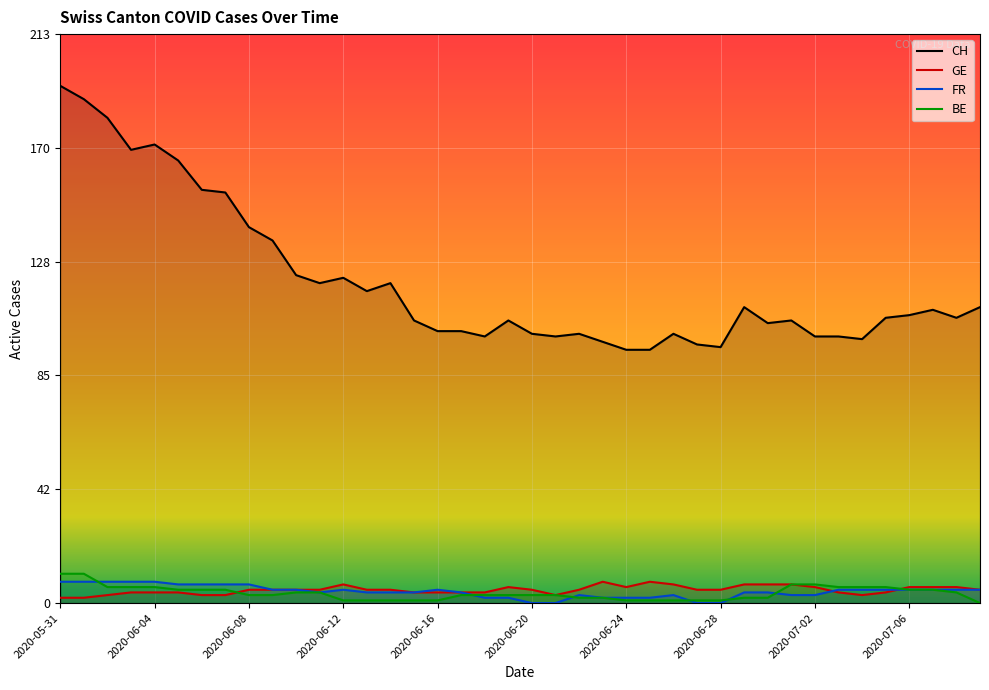

What is the approximate value of FR at 2020-07-08?

5